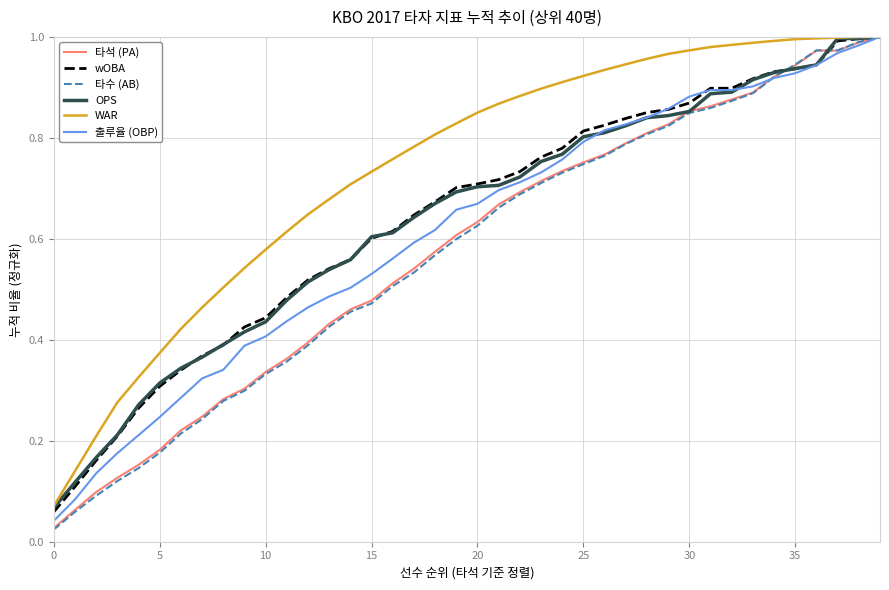

Which series has the widest spread of values?

타수 (AB)